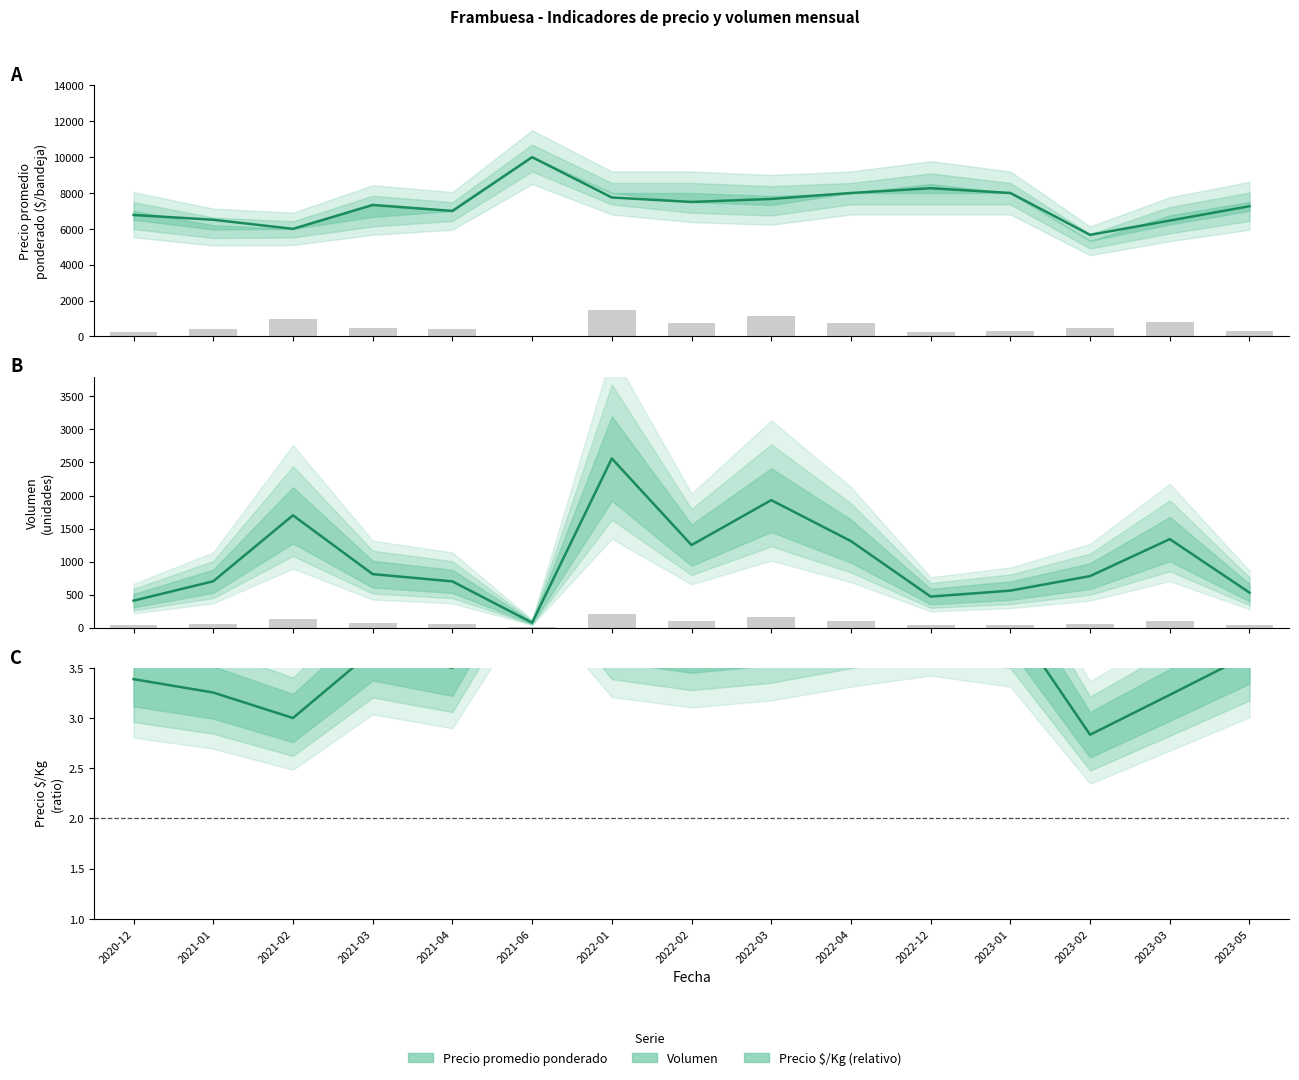

List the labels in order of Precio promedio ponderado value, smallest first.

2023-02, 2021-02, 2023-03, 2021-01, 2020-12, 2021-04, 2023-05, 2021-03, 2022-02, 2022-03, 2022-01, 2022-04, 2023-01, 2022-12, 2021-06